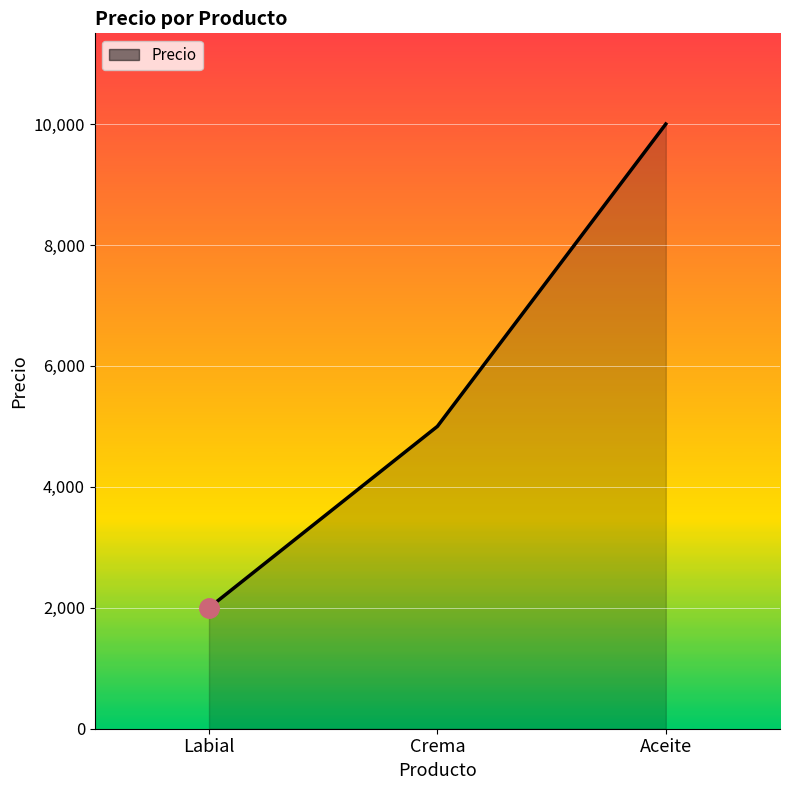

How many lines are shown in the chart?

1